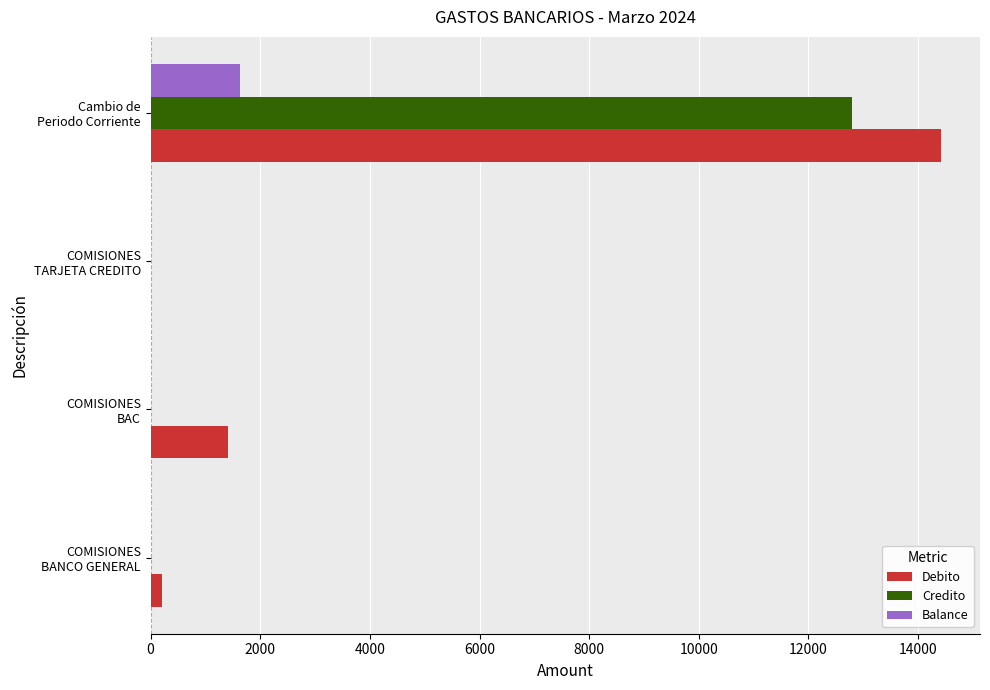

Which series has the largest total across all categories?

Debito